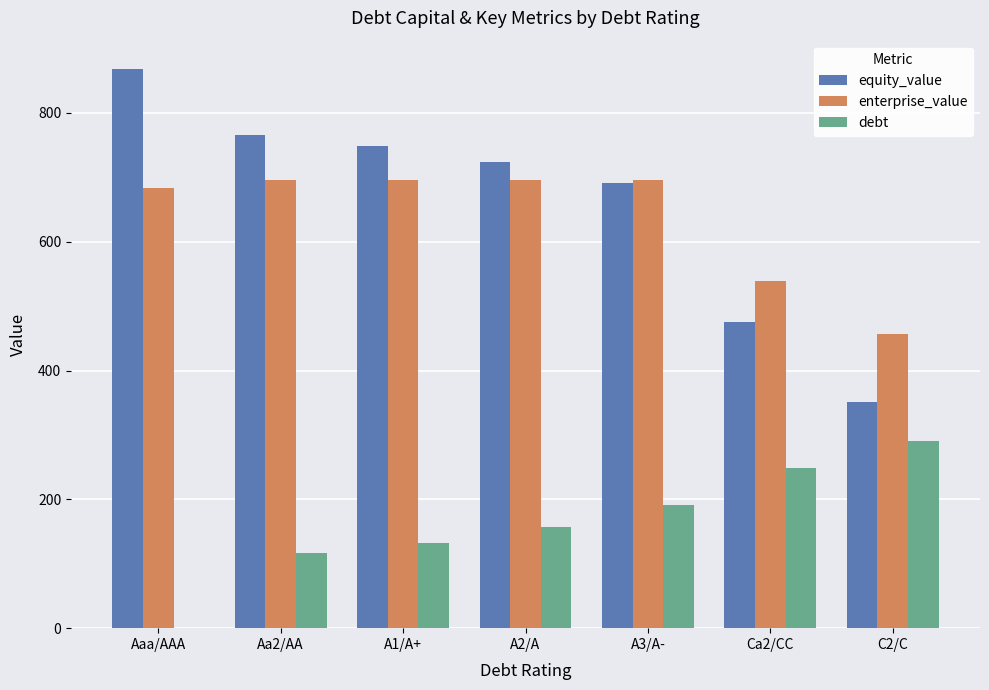

Which series changed the most between A2/A and Ca2/CC?

equity_value